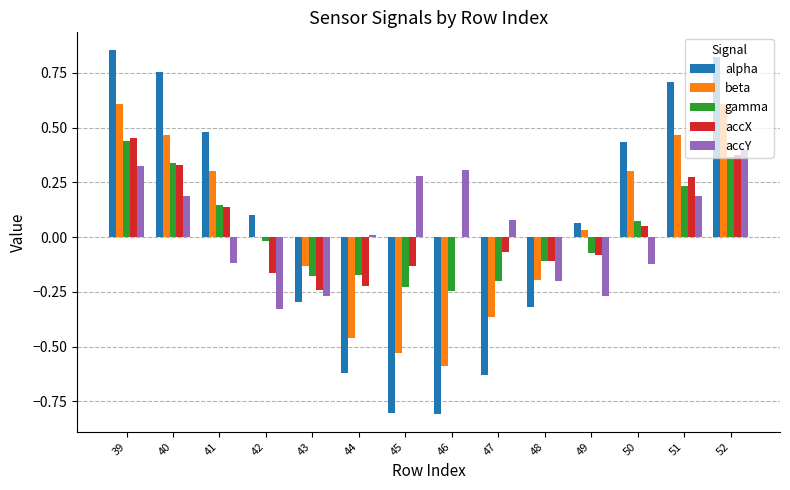

What are all the series names shown in the legend?

alpha, beta, gamma, accX, accY